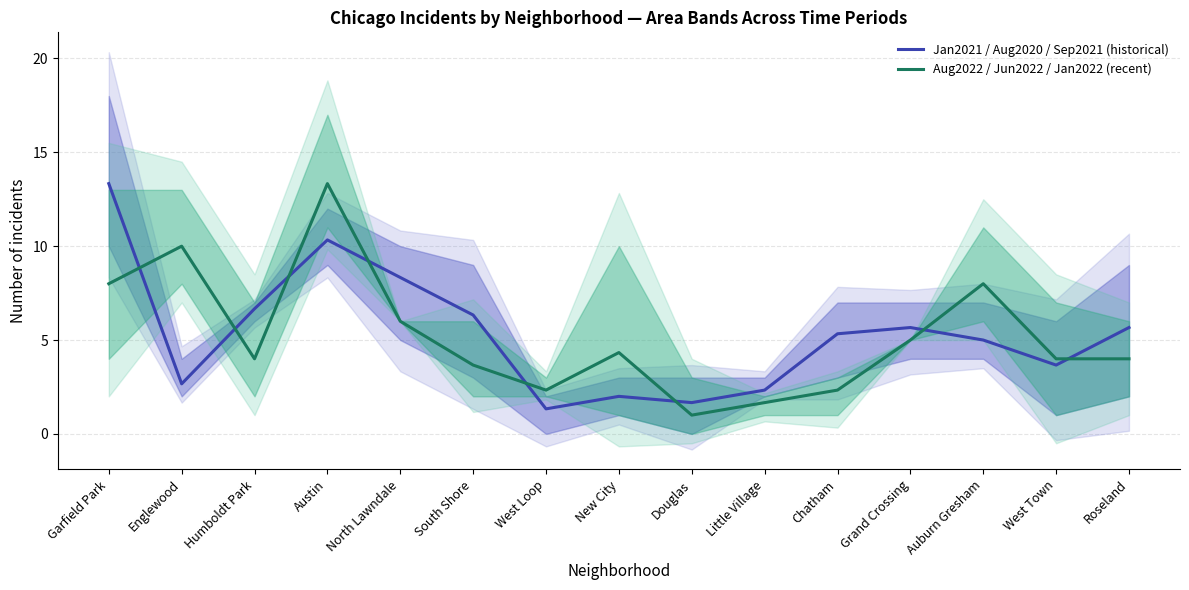

True or false: Aug2022 / Jun2022 / Jan2022 (recent) has more than 2 interior local peaks.

True